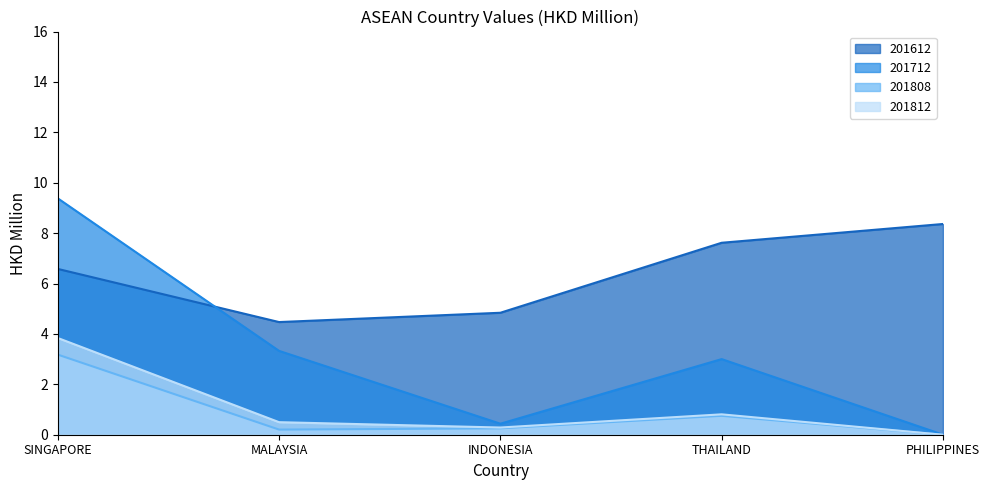

Is it true that 201812_line equals 0.9 at MALAYSIA?

False